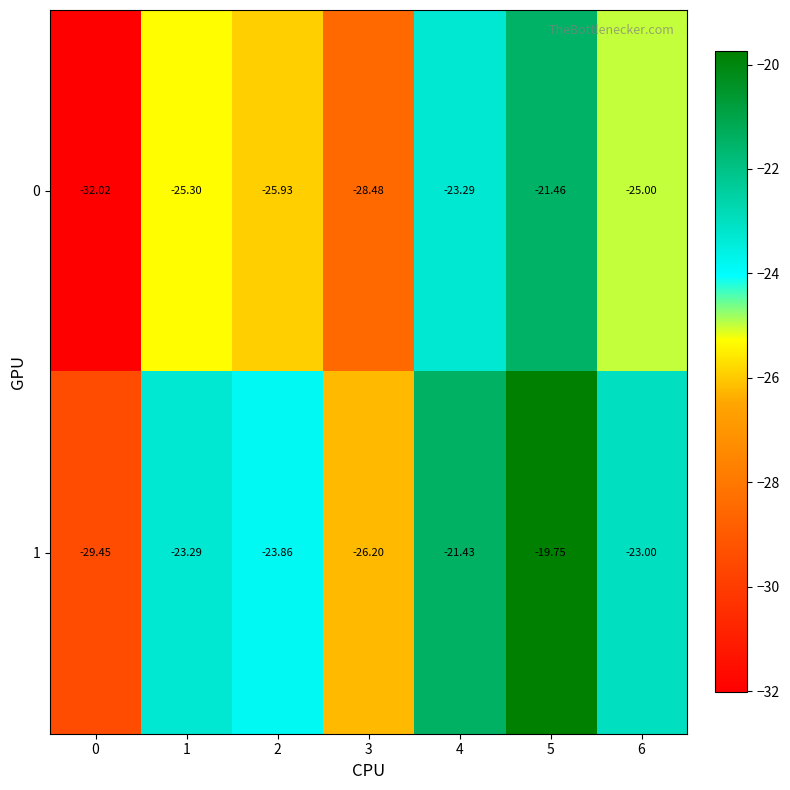

Is the value of 1 at 3 greater than the value of 0 at 0?

Yes